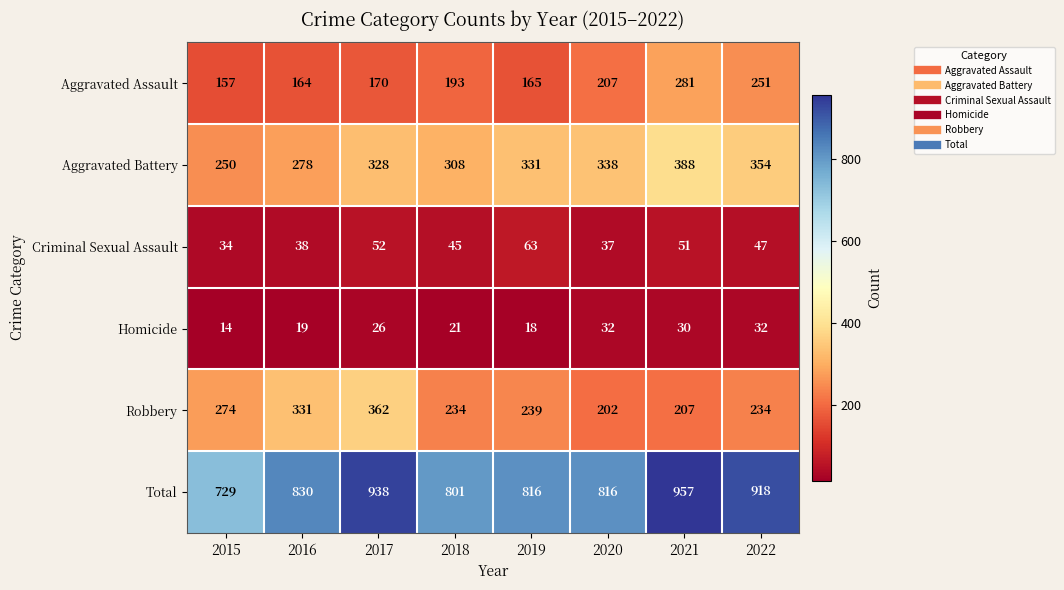

Which series has the widest spread of values?

Total